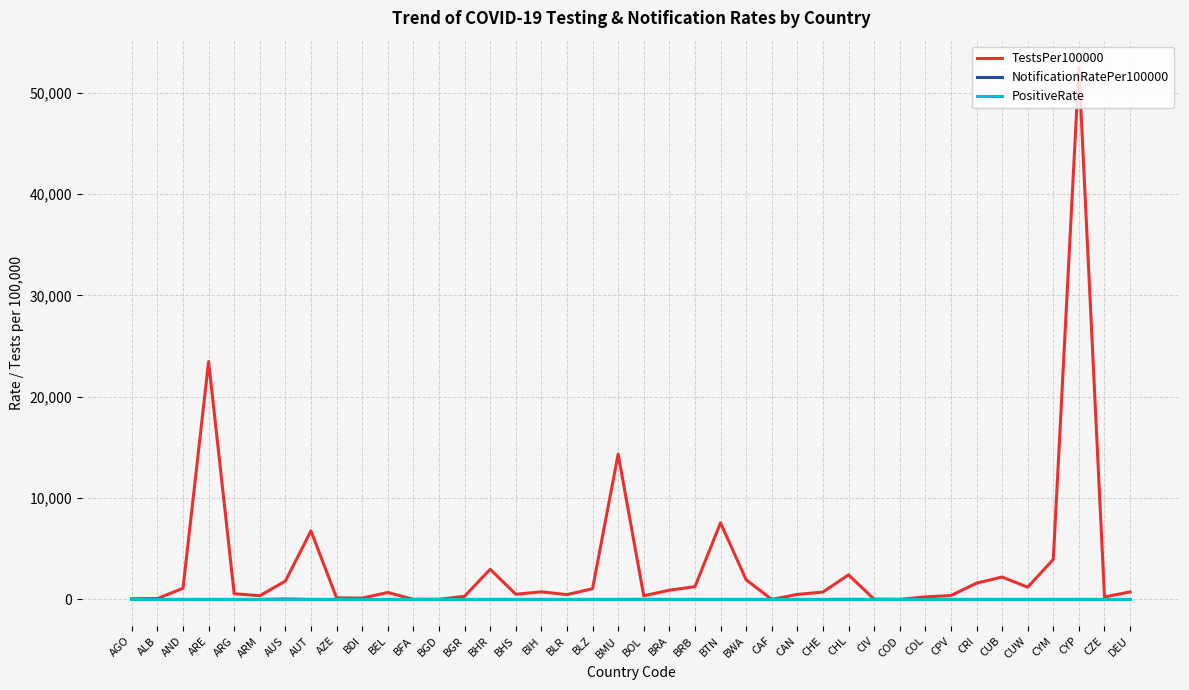

What is the highest value of the TestsPer100000 series?

52500.3